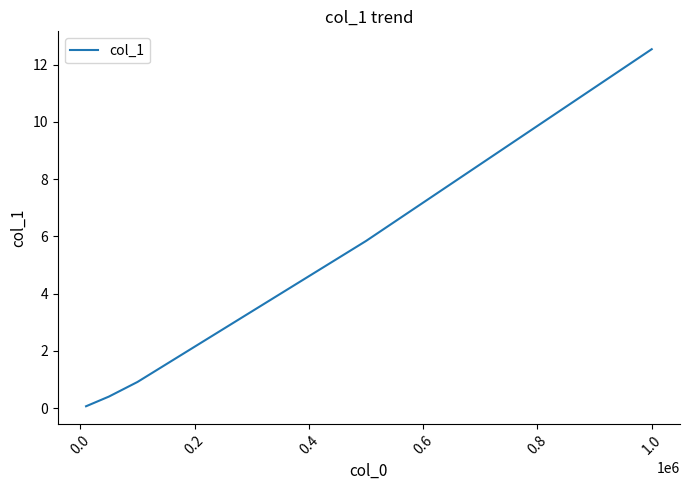

What is the difference between the second highest and second lowest values?

5.4